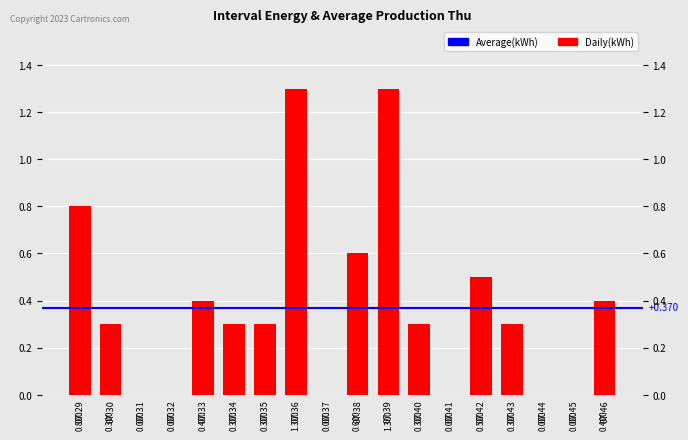

At which label is the value closest to 0?

07:31